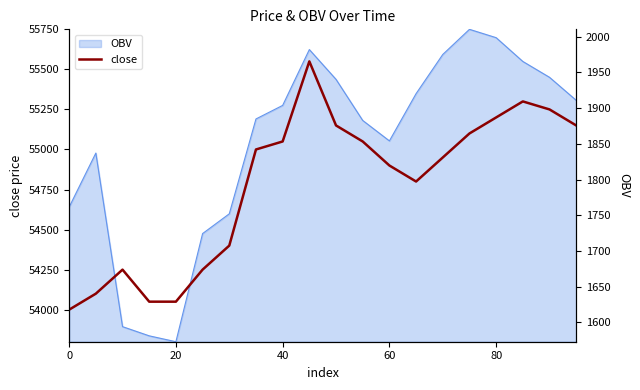

The value at 100 is 88762. True or false?

False